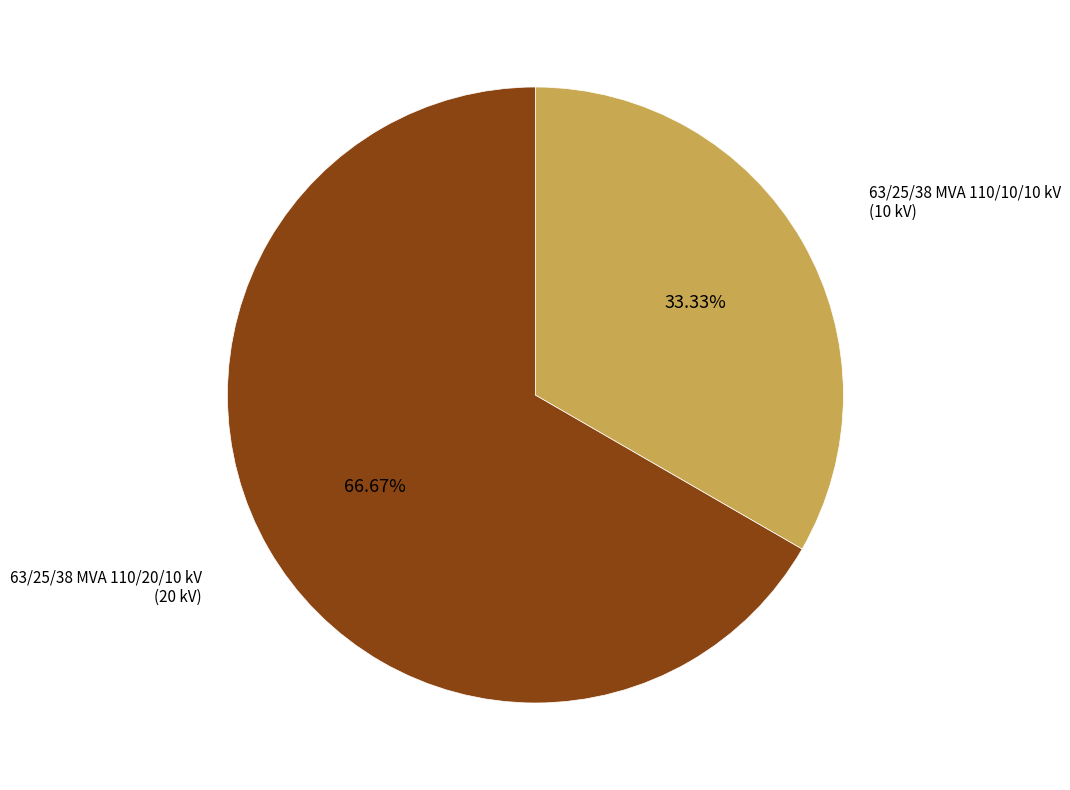

Does any single category account for the majority?

Yes